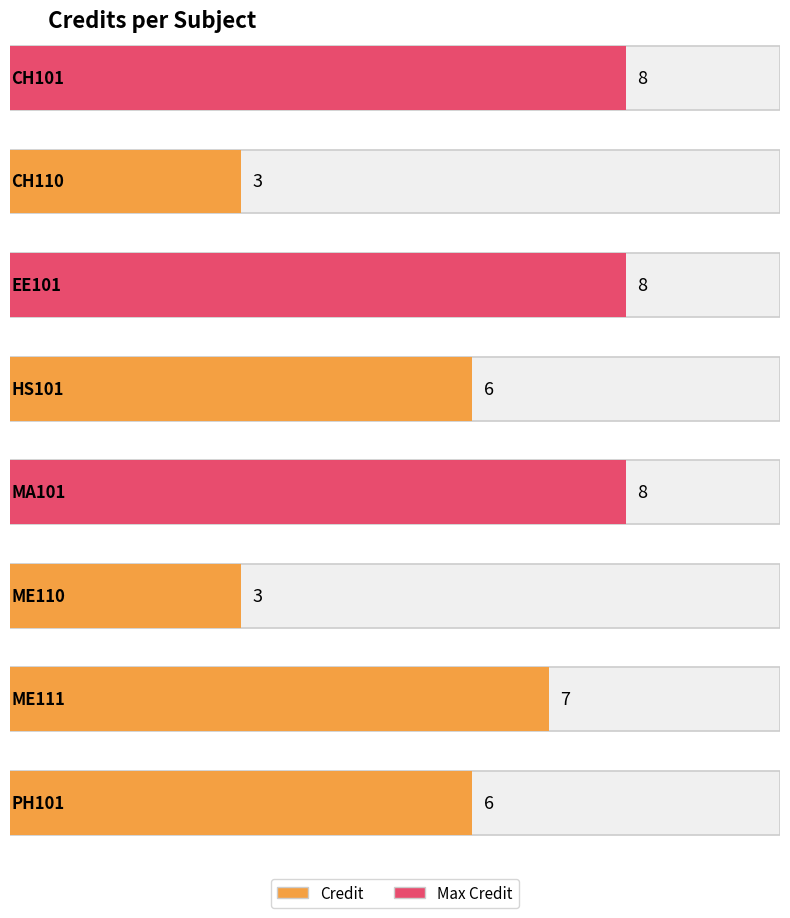

Reading left to right, transcribe all the data shown in this chart.

CH101=8	CH110=3	EE101=8	HS101=6	MA101=8	ME110=3	ME111=7	PH101=6